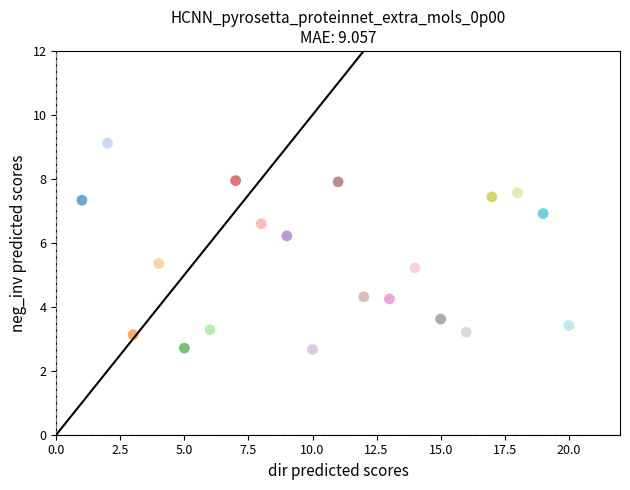

What Y value in the scatter plot is closest to 5?

5.2